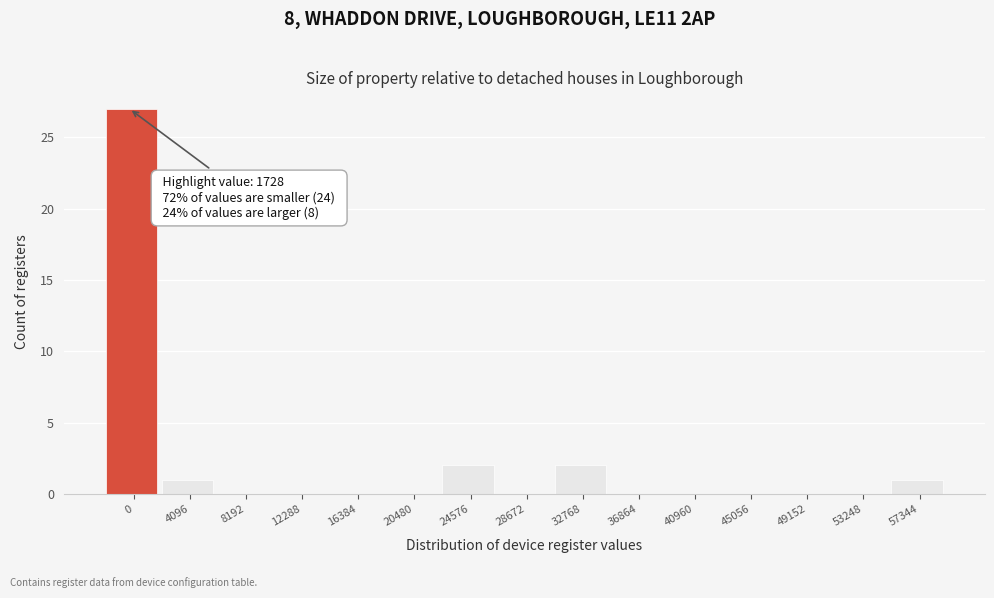

Reading left to right, what are all the values shown in this chart?

0=27	4096=1	8192=0	12288=0	16384=0	20480=0	24576=2	28672=0	32768=2	36864=0	40960=0	45056=0	49152=0	53248=0	57344=1